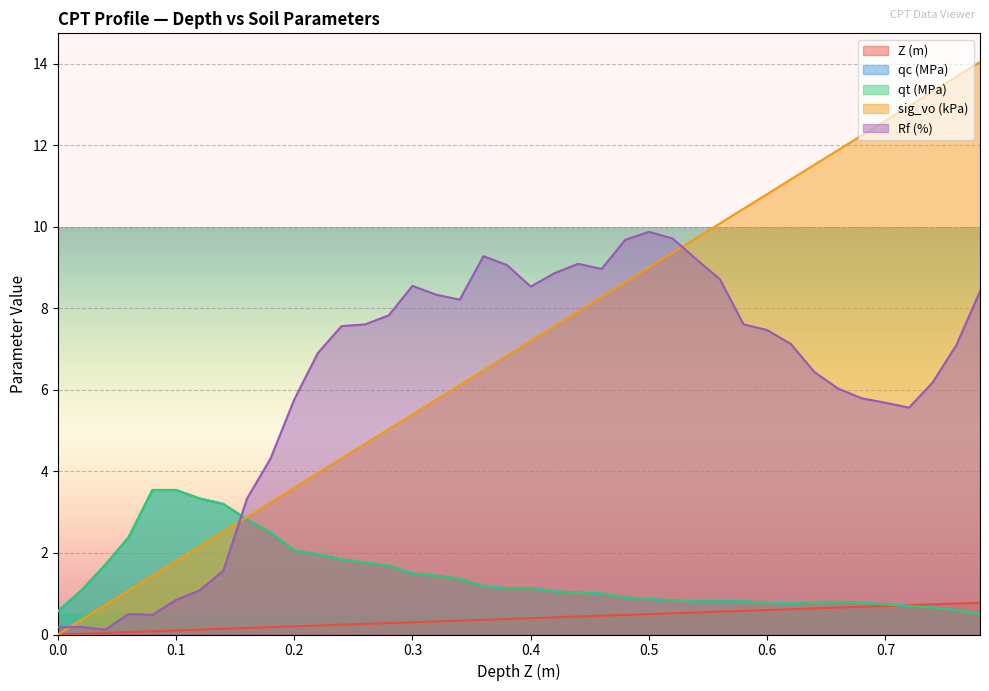

The Z (m) series shows 0.5 at 0.5. True or false?

True